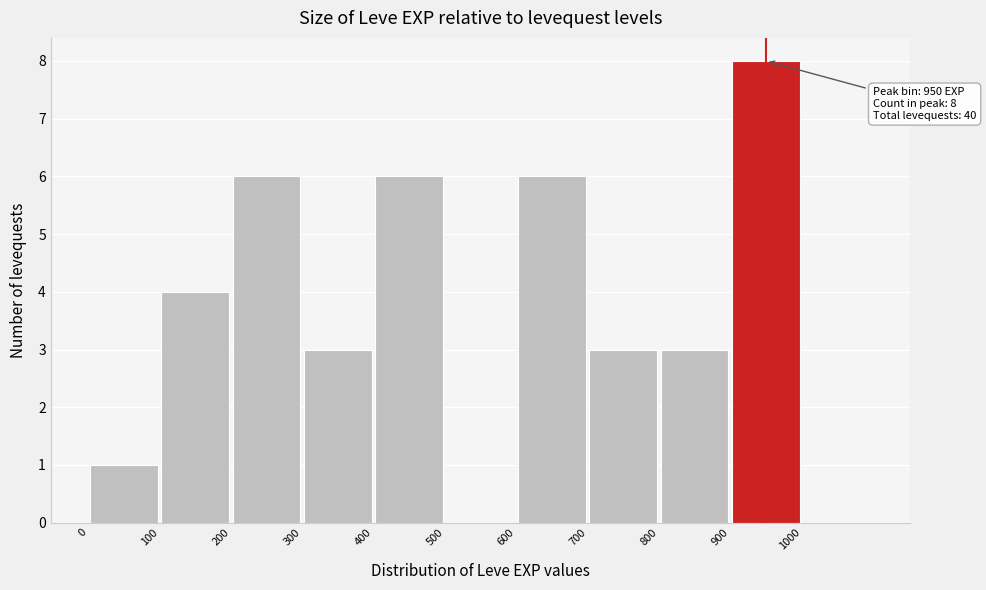

Over which range of the x-axis is the bar tallest?

900 to 1000